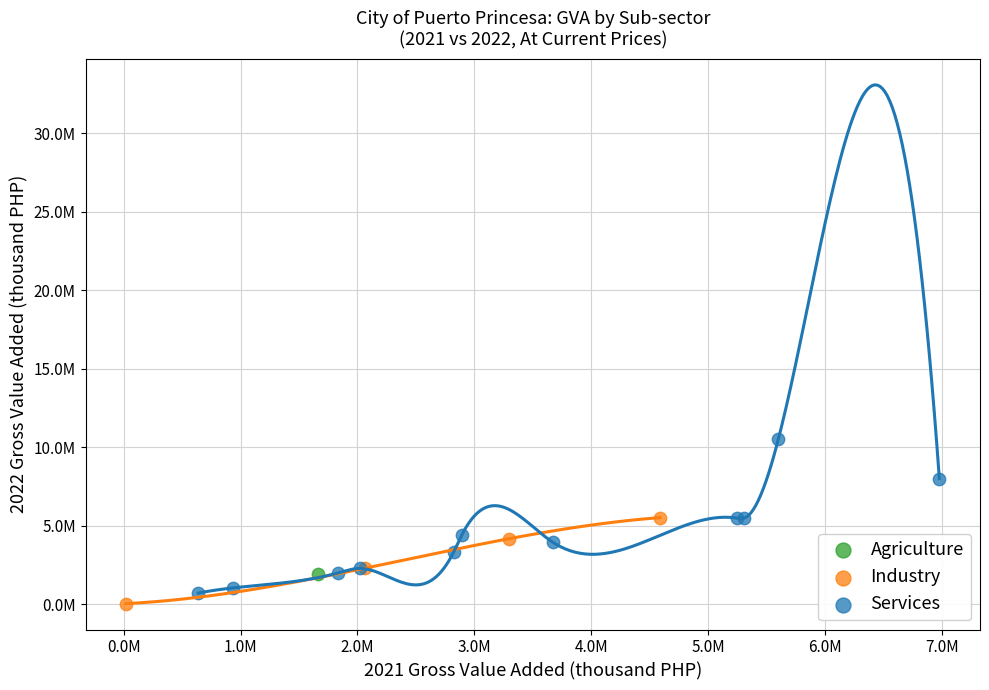

Which series contains the highest Y value?

Services